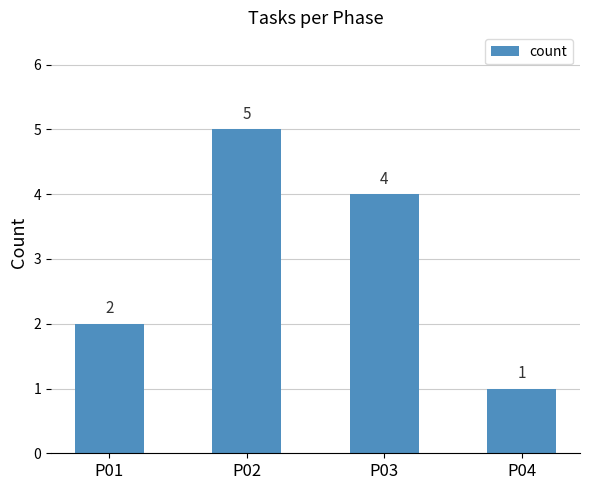

List the labels in order of value, smallest first.

P04, P01, P03, P02